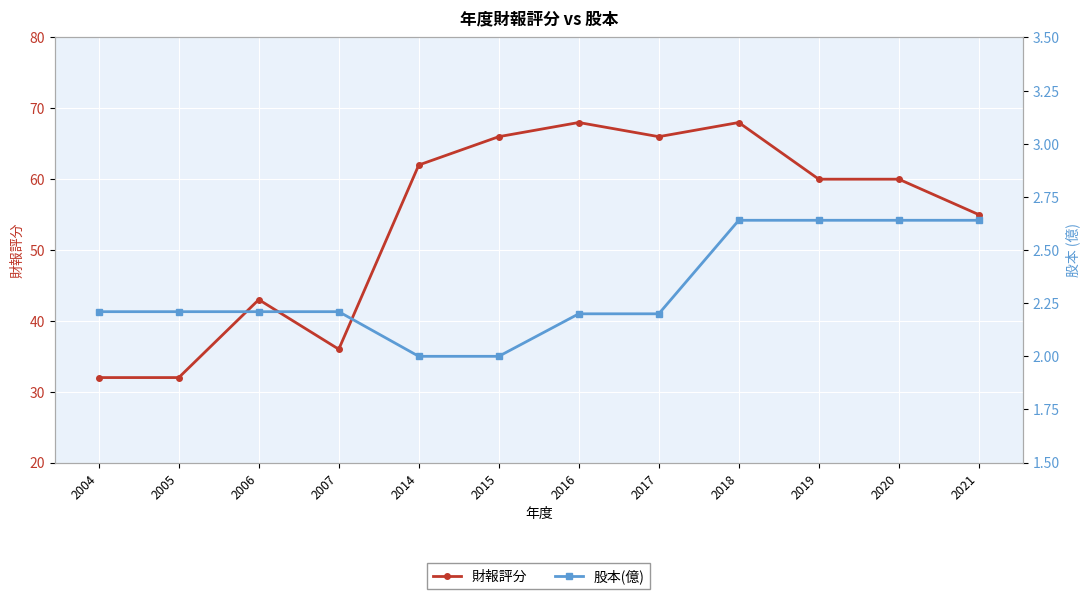

What is the difference between the highest and lowest values at 2021?

52.4